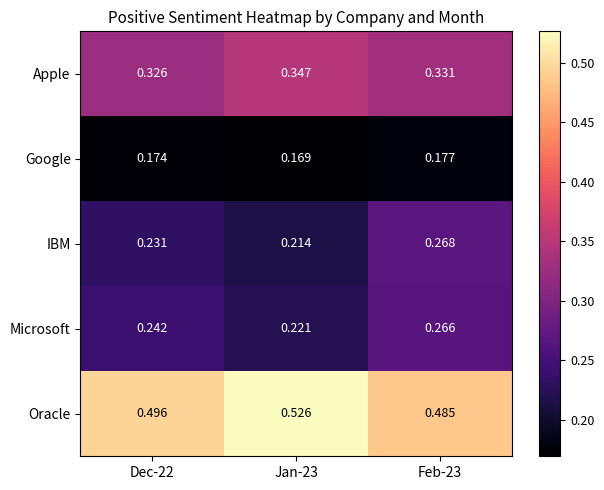

Which series has the largest range (max minus min)?

IBM